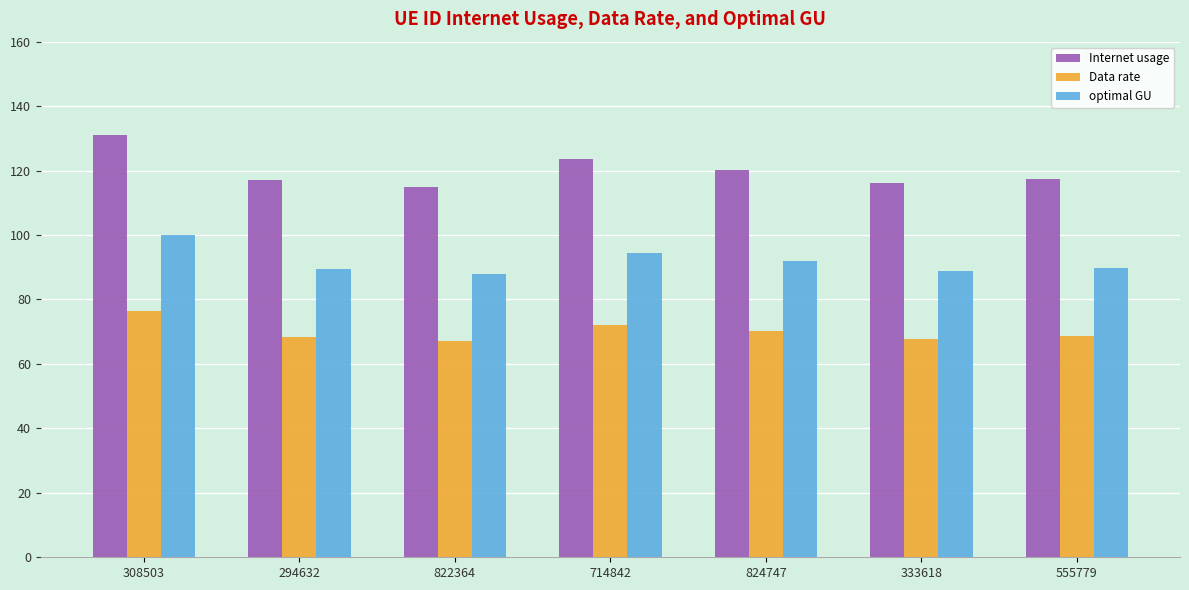

List the series in order of their overall mean, lowest first.

Data rate, optimal GU, Internet usage